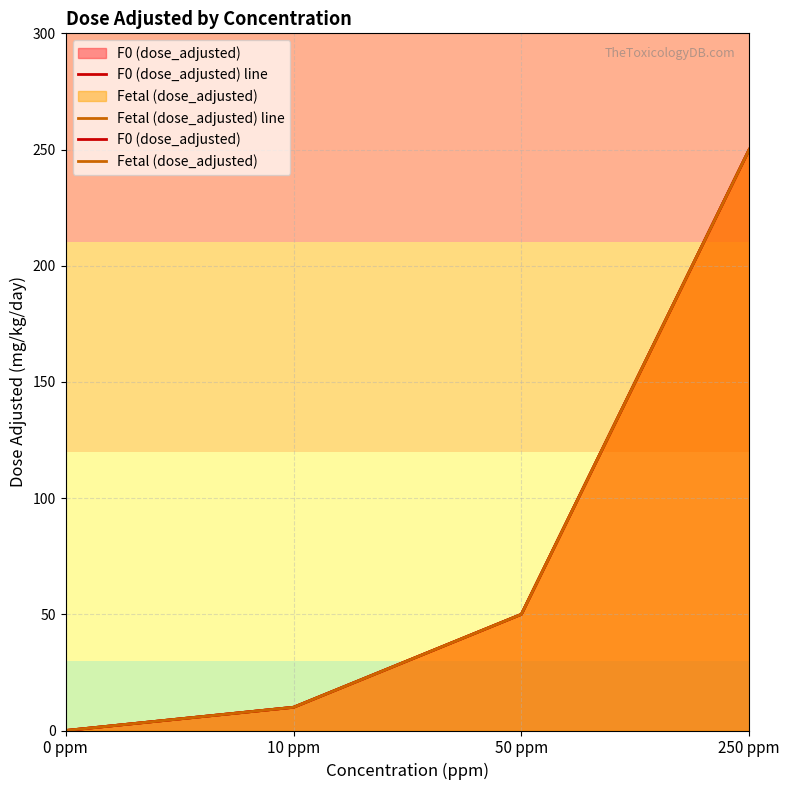

True or false: Fetal (dose_adjusted) line has more than 1 points higher than both neighbors.

False